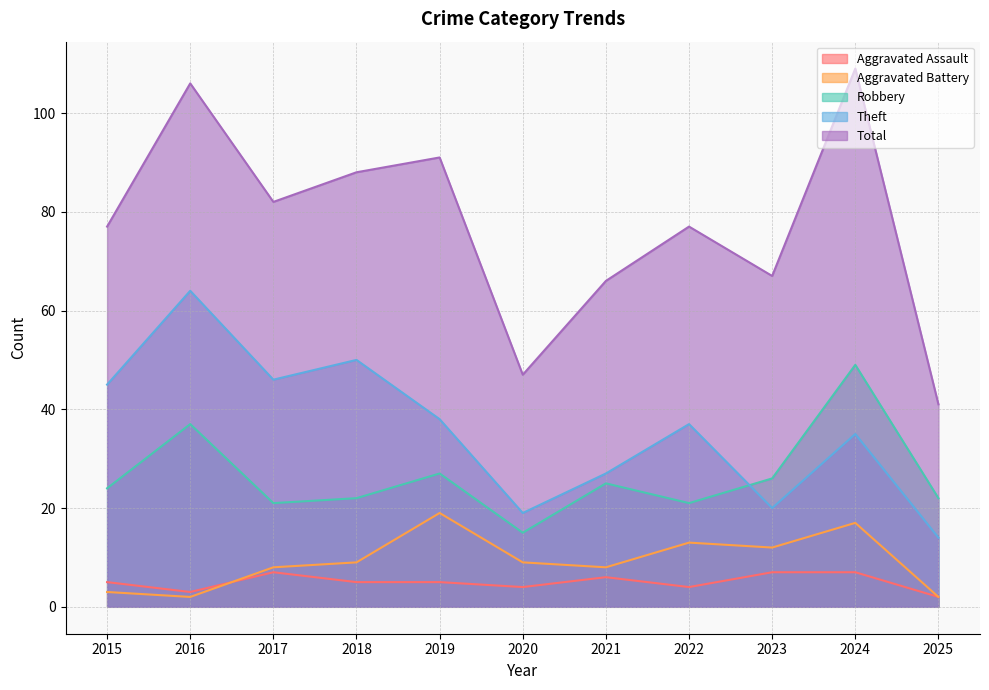

Reading left to right, list all the values displayed in this chart.

Aggravated Assault: 5	3	7	5	5	4	6	4	7	7	2
Aggravated Battery: 3	2	8	9	19	9	8	13	12	17	2
Robbery: 24	37	21	22	27	15	25	21	26	49	22
Theft: 45	64	46	50	38	19	27	37	20	35	14
Total: 77	106	82	88	91	47	66	77	67	109	41